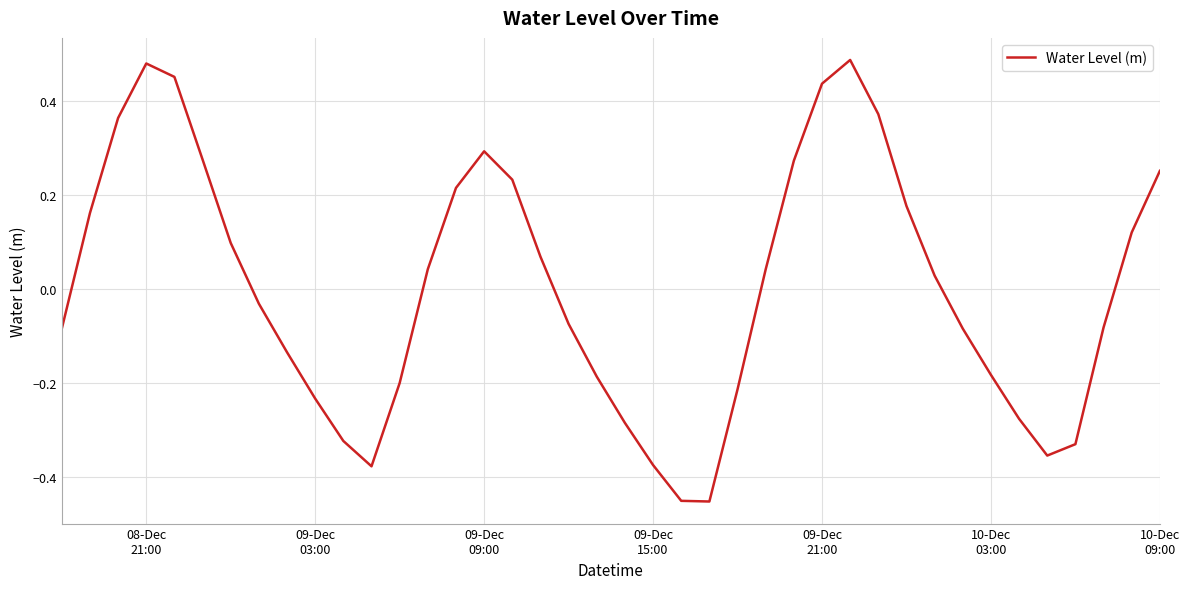

What is the maximum value shown in the chart?

0.5